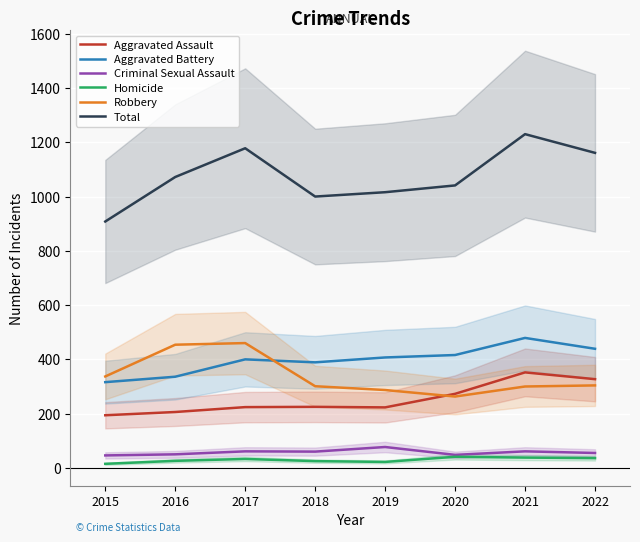

True or false: Robbery and Aggravated Assault intersect in this chart.

True